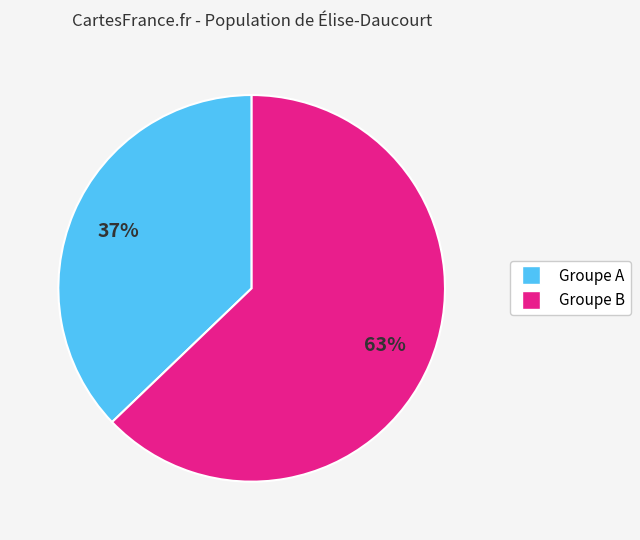

Is there a majority slice in this chart?

Yes